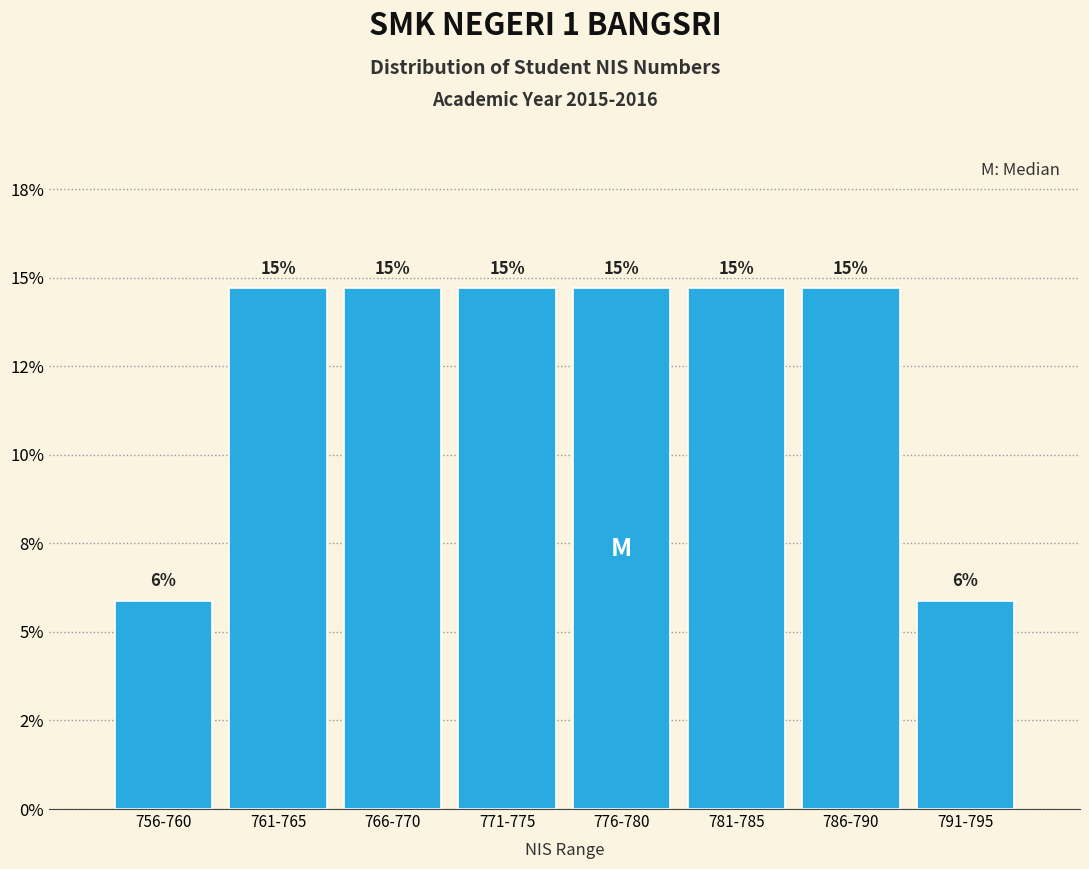

Are the bars horizontal?

No